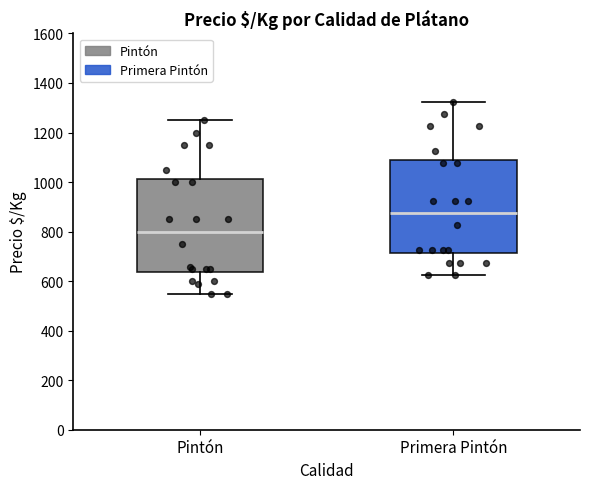

Reading left to right, read every box against the y-axis: the position of its median line, the range the box covers, and the ends of its whiskers. The values are not printed on the chart, so give them approximately, as read against the axis.

Pintón: median 800, box 640 to 1020, whiskers 560 to 1260
Primera Pintón: median 880, box 720 to 1080, whiskers 620 to 1320